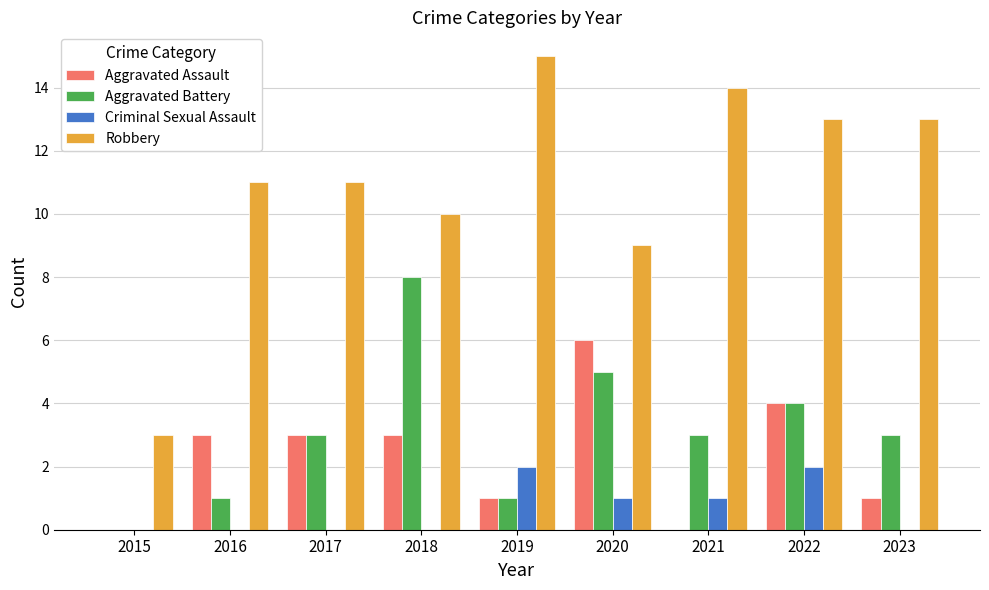

Reading left to right, what are all the values shown in this chart?

Aggravated Assault: 0	3	3	3	1	6	0	4	1
Aggravated Battery: 0	1	3	8	1	5	3	4	3
Criminal Sexual Assault: 0	0	0	0	2	1	1	2	0
Robbery: 3	11	11	10	15	9	14	13	13